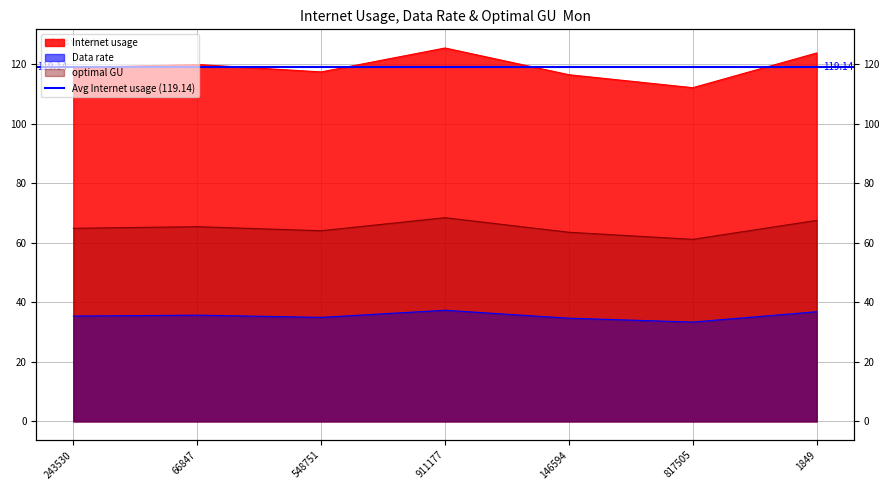

True or false: Data rate and Internet usage cross at least once.

False